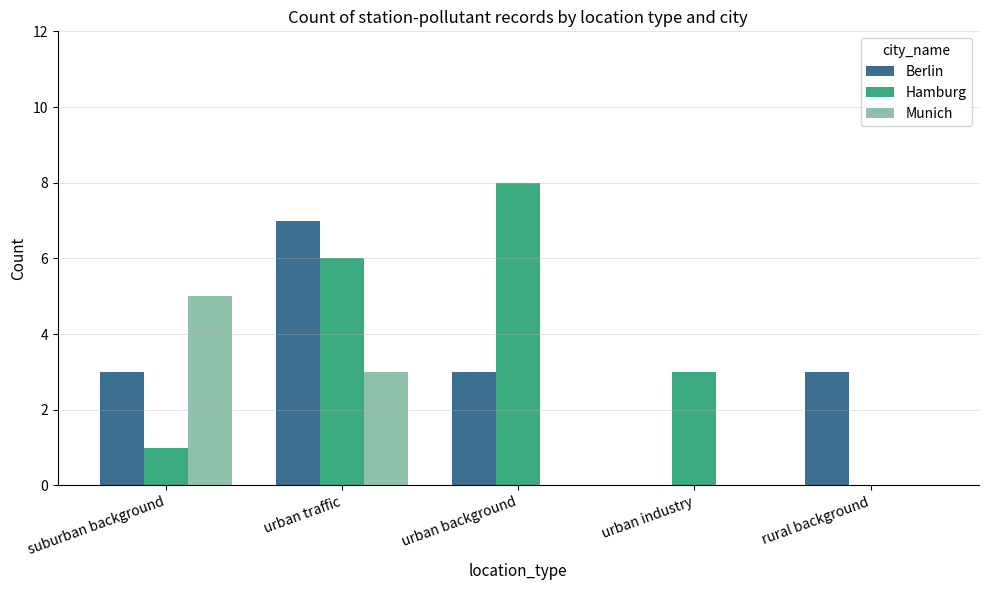

Count the Munich values in the range 0 to 3.

4